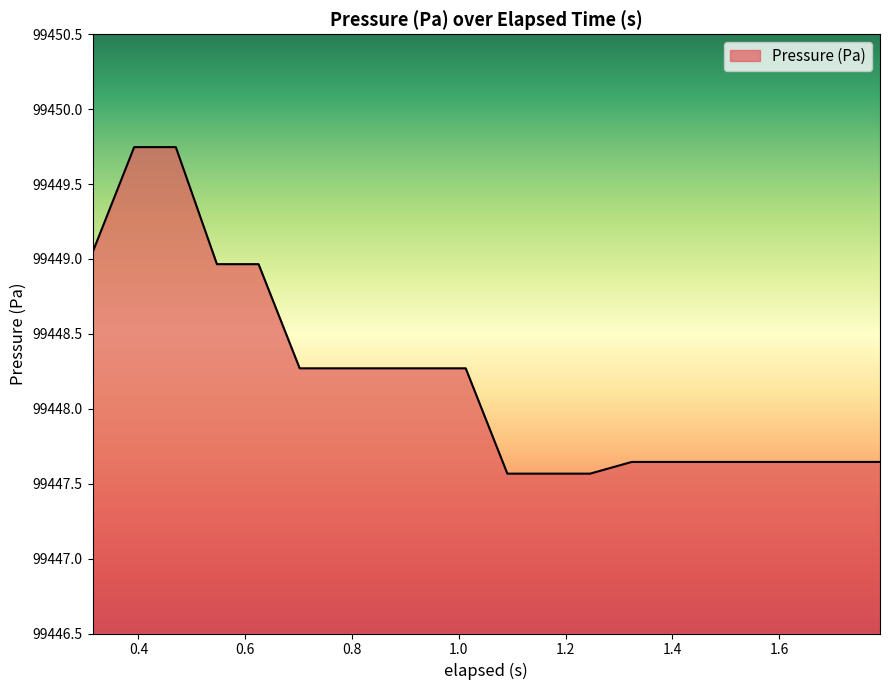

Does the chart display data point markers on the line(s)?

No